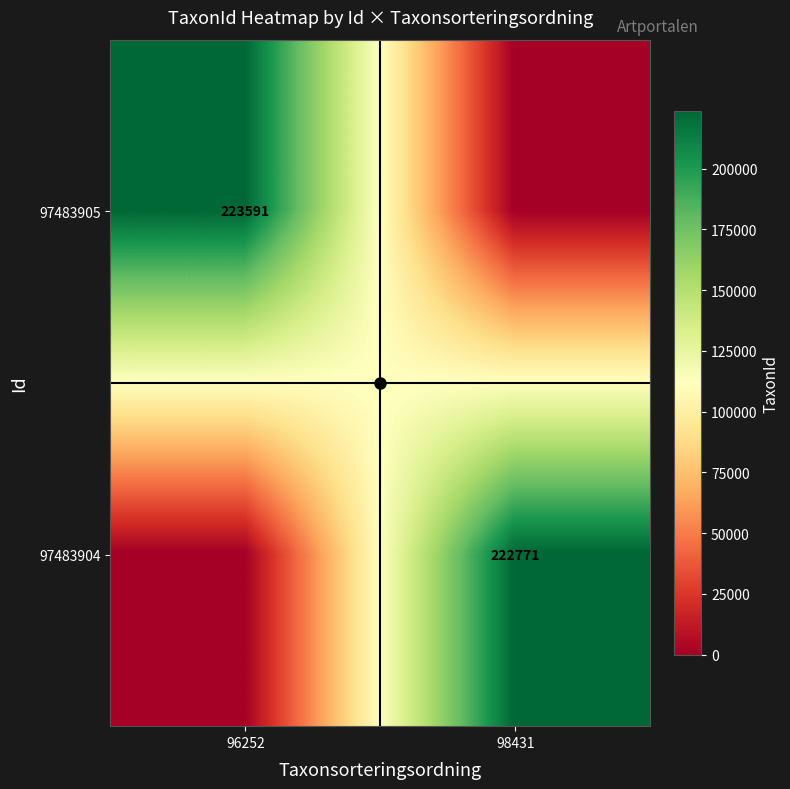

At which category is the sum across all series the highest?

96252